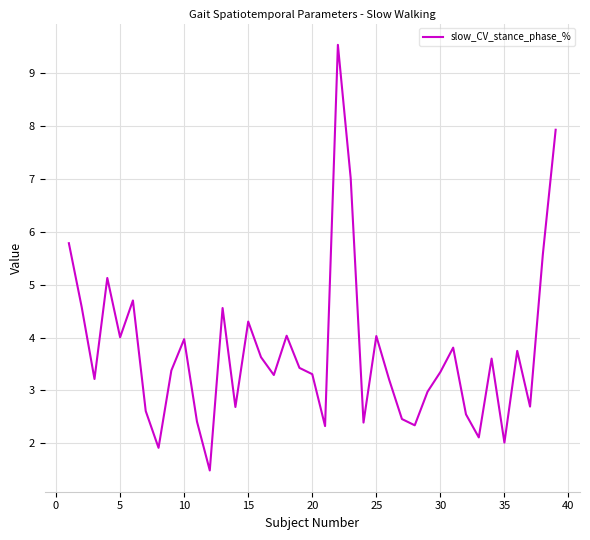

What is the difference between the maximum and minimum values?

8.1